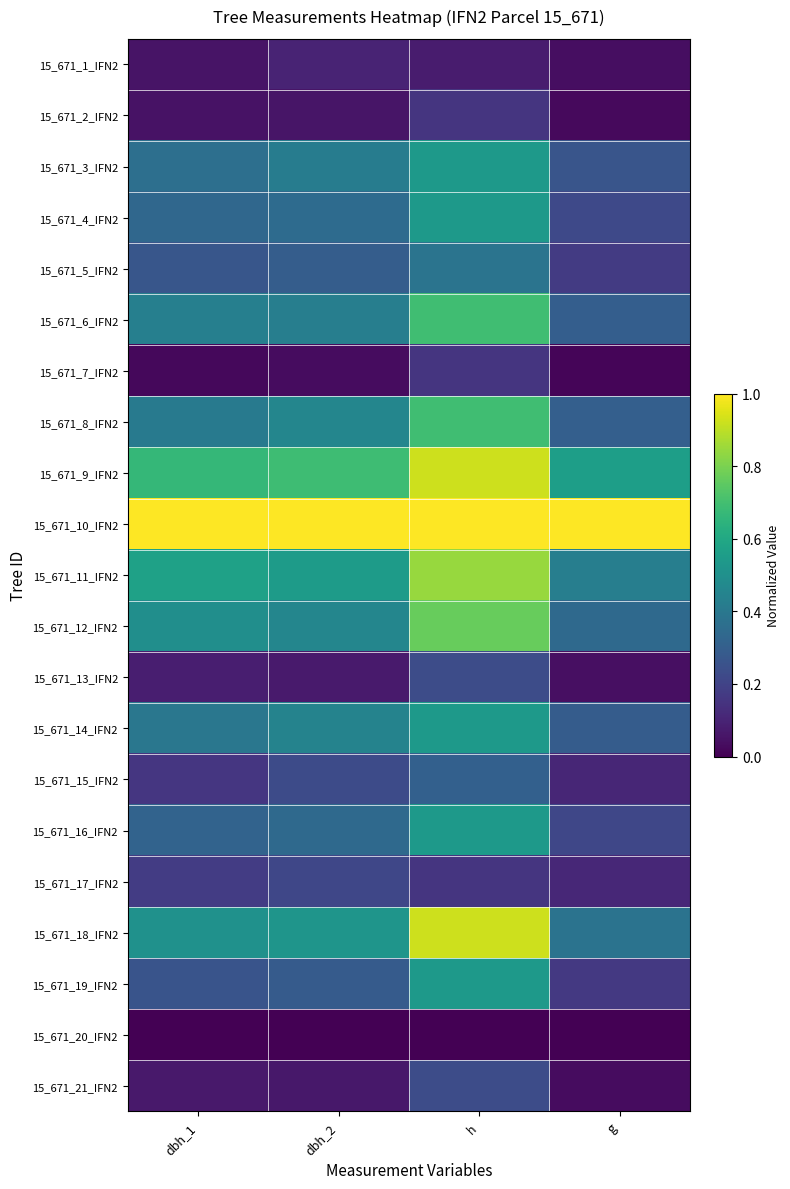

How many data points does each series have?

4